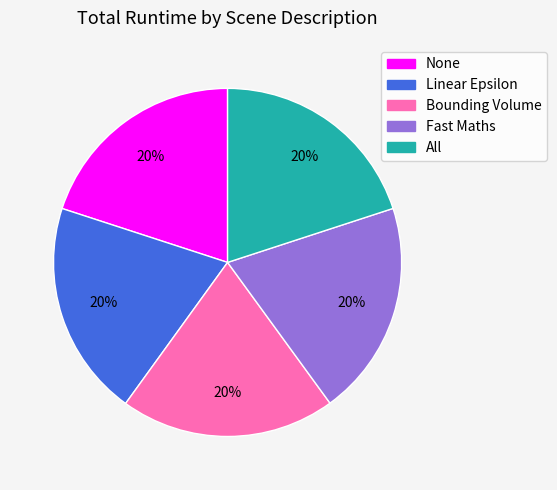

What is the ratio of the value at All to the value at Linear Epsilon?

1.0